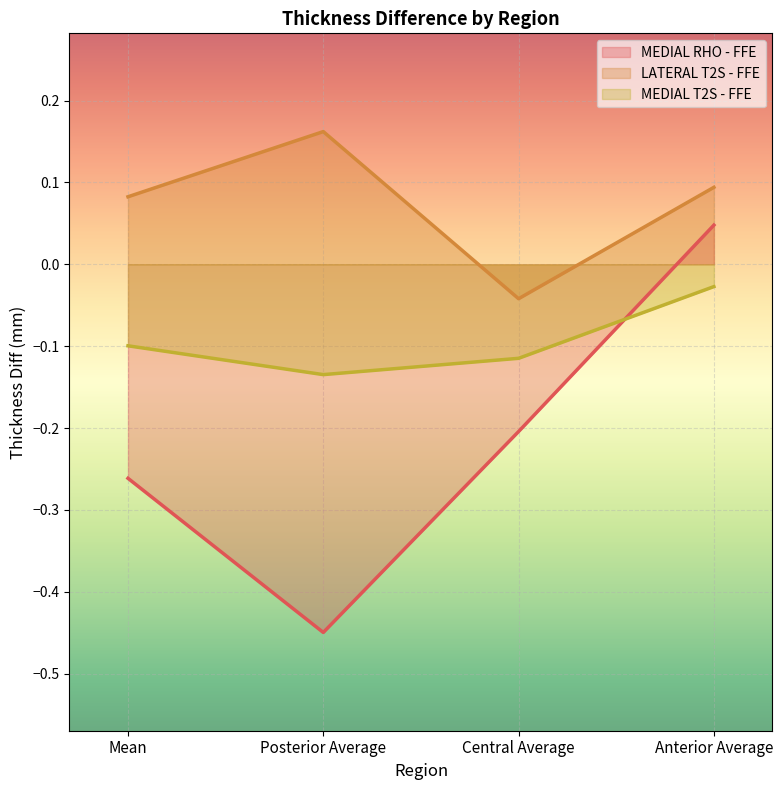

True or false: MEDIAL RHO - FFE and LATERAL T2S - FFE intersect in this chart.

False